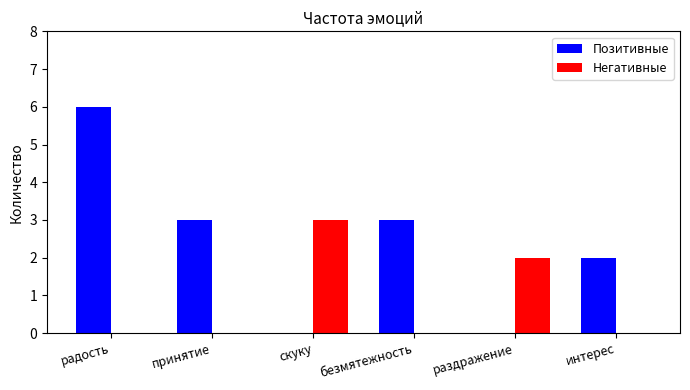

What is the total value across all series at безмятежность?

3